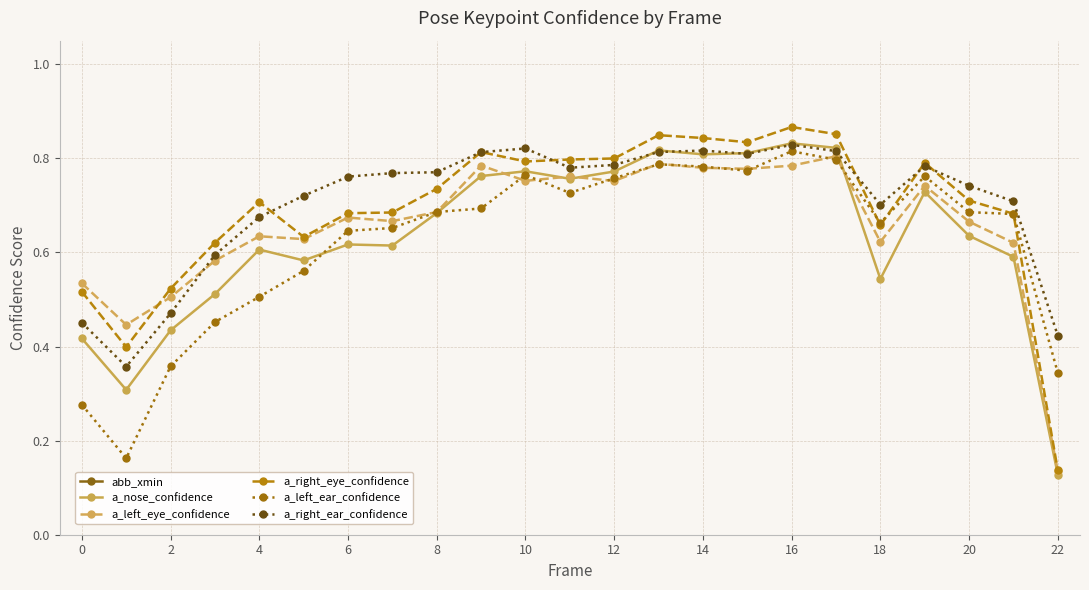

How many interior local peaks does the abb_xmin series have?

1